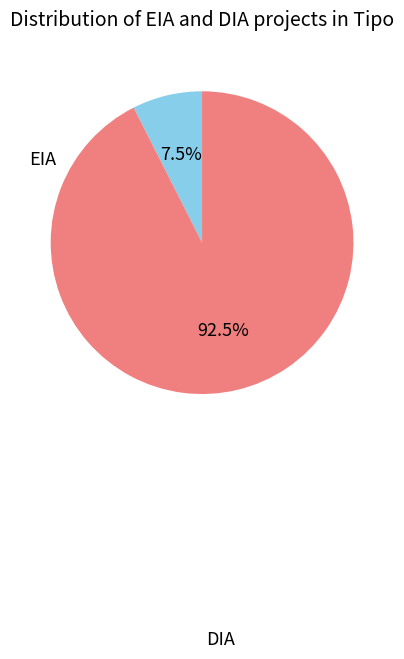

How many slices are in this pie chart?

2